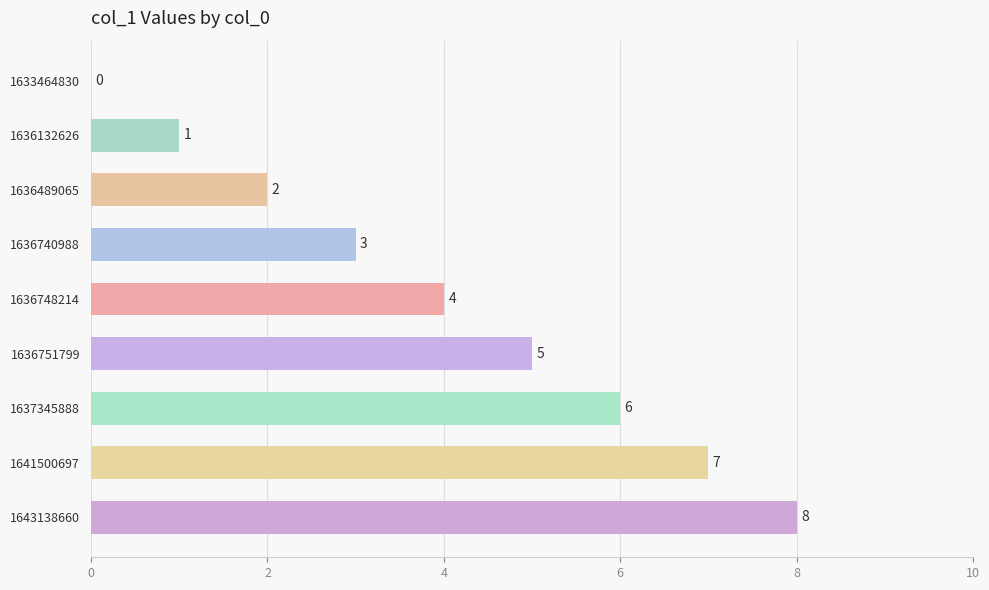

The chart shows a value of 5 at 1636740988. True or false?

False